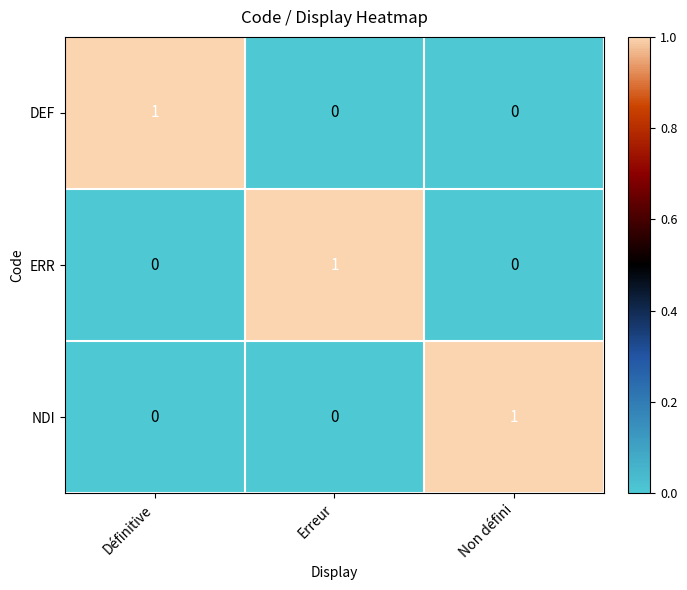

The value of DEF at Définitive is 1. True or false?

True